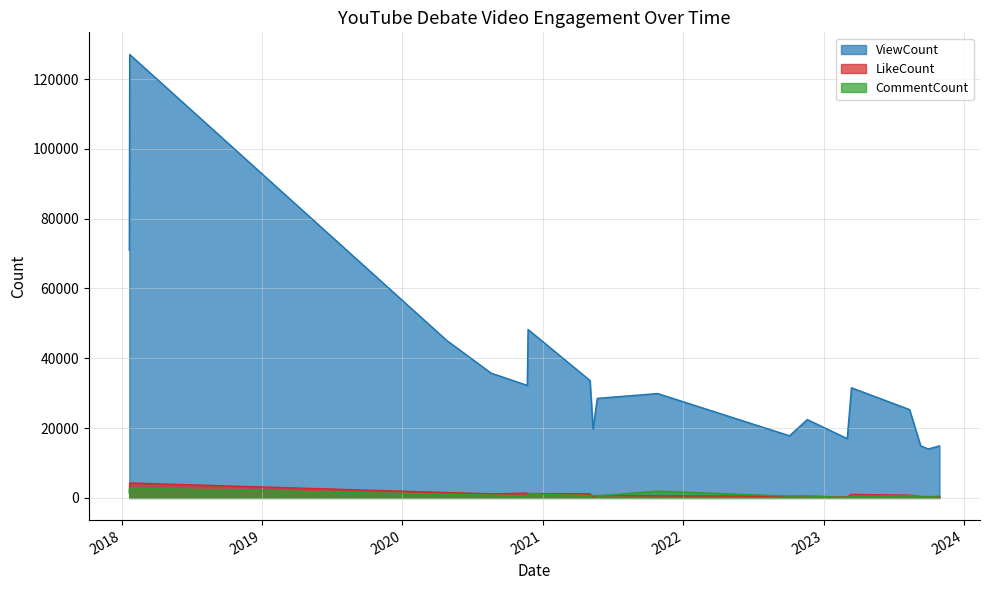

What is the difference between the ViewCount values at 2020-11-23 and 2018-01-22?

78777